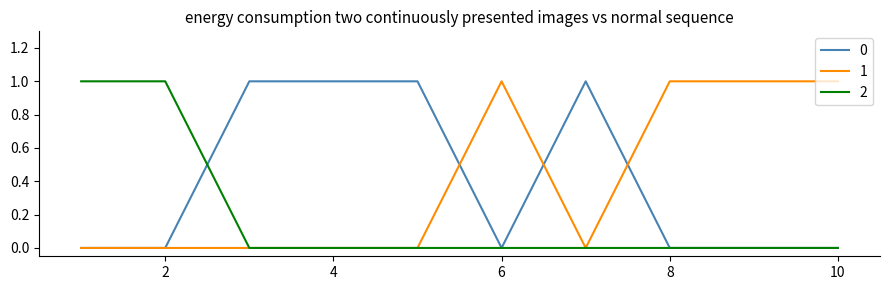

What are all the series names shown in the legend?

0, 1, 2